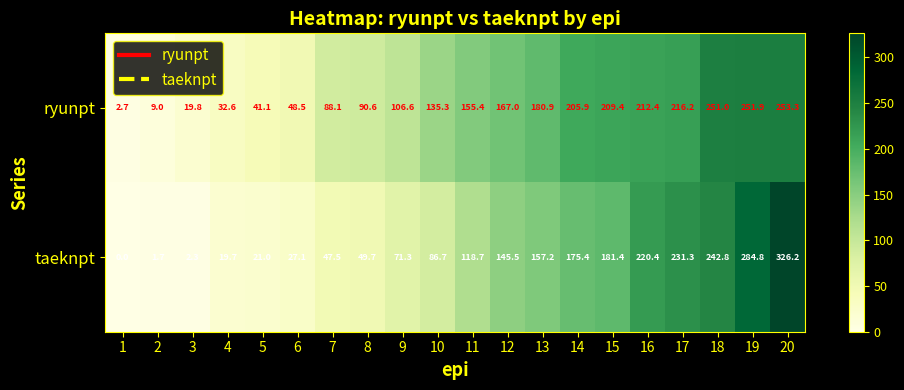

At which label does ryunpt first exceed 155?

11